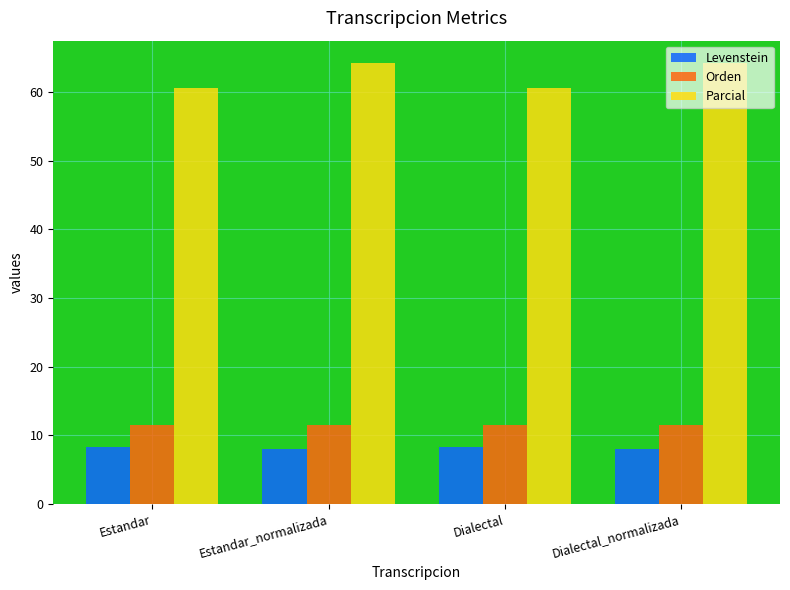

What is the total value across all series at Estandar_normalizada?

83.7